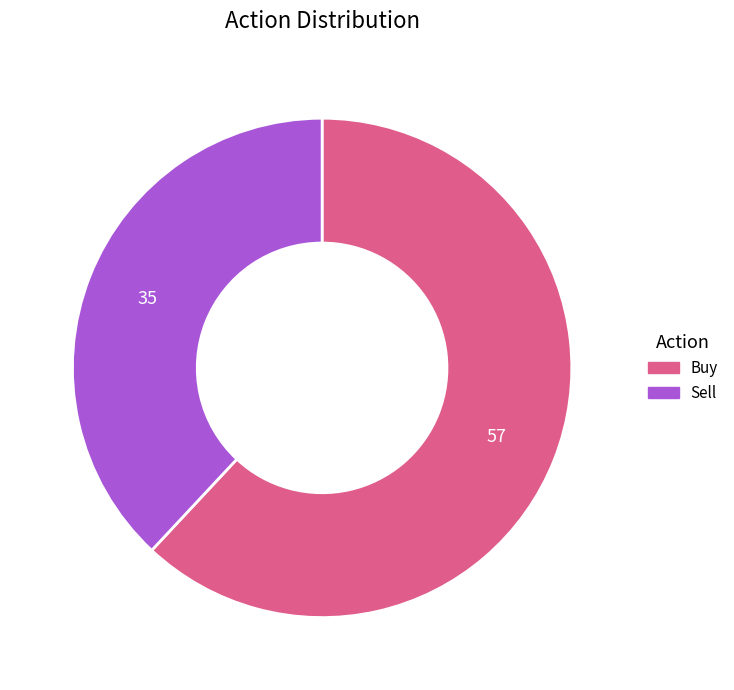

Which category has the smallest portion of the pie?

Sell